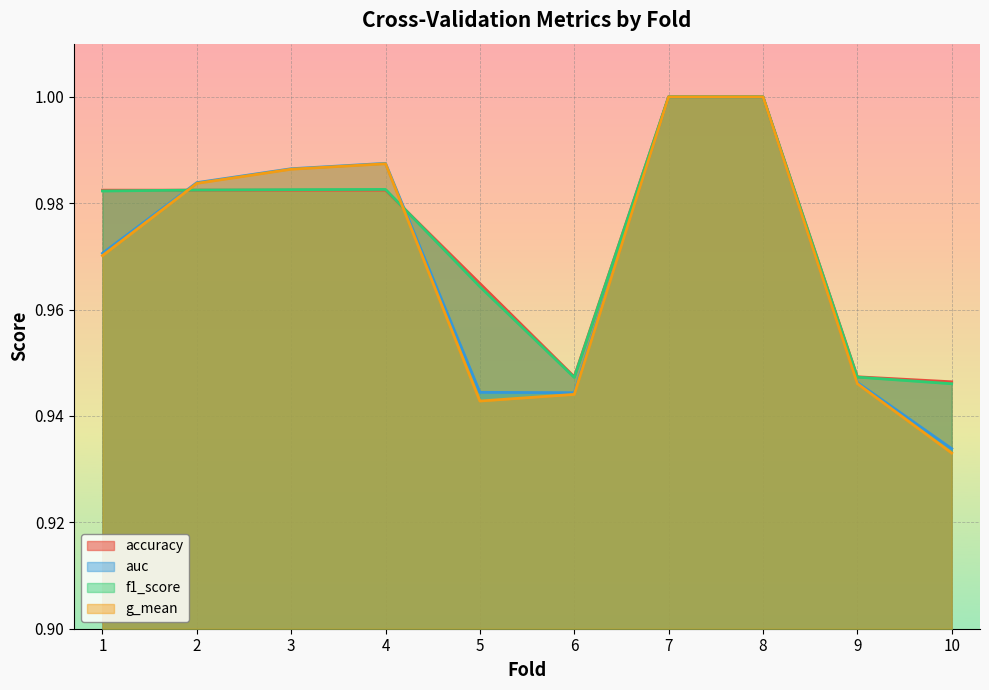

In auc, how many points are lower than both neighbors (excluding endpoints)?

1